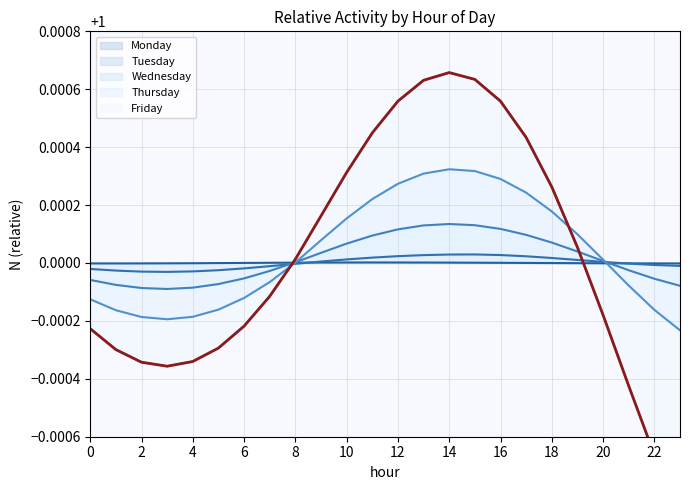

Rank the categories by Friday value from highest to lowest.

14, 15, 13, 12, 16, 11, 17, 10, 18, 9, 19, 8, 7, 20, 6, 0, 5, 1, 4, 2, 3, 21, 22, 23